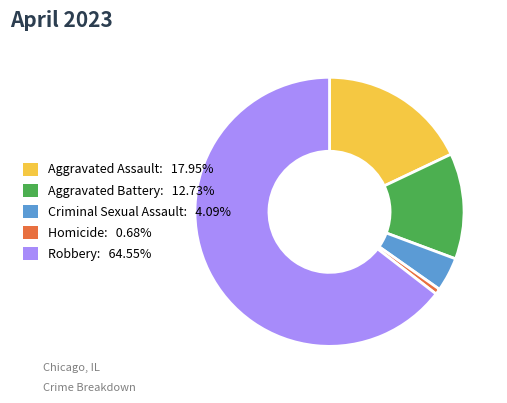

Approximately how many times larger is the value at Aggravated Assault compared to Robbery?

0.3